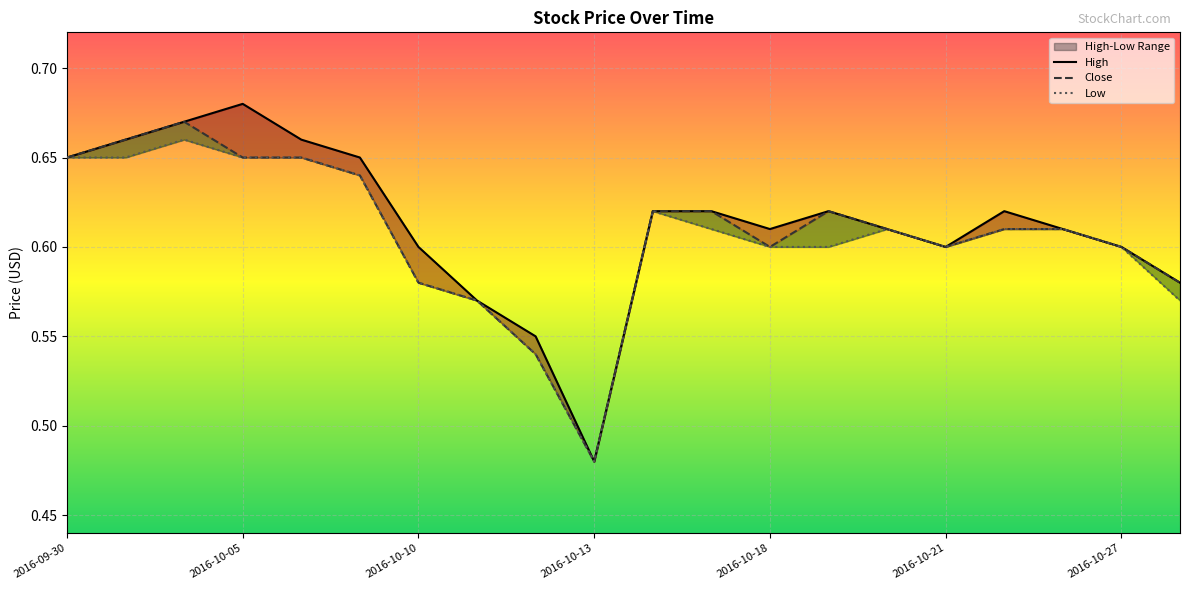

What is the total value across all series at 2016-10-18?

1.8